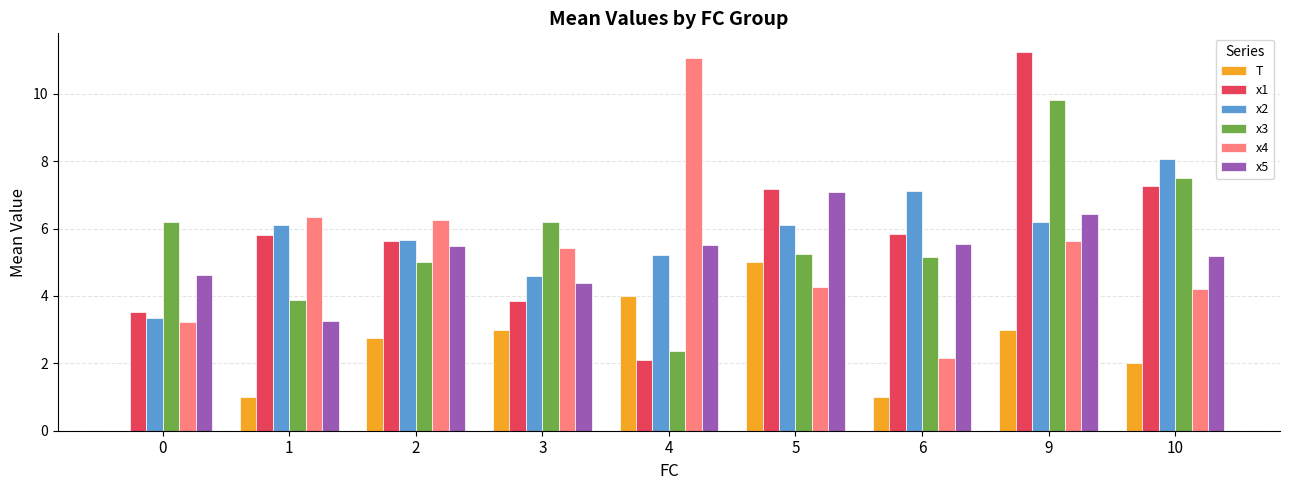

What is the sum of all x5 values?

47.5